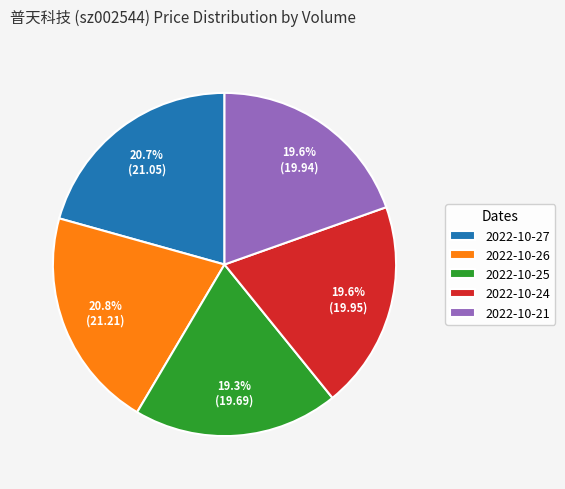

What is the total percentage of 2022-10-26 and 2022-10-24?

40.4%